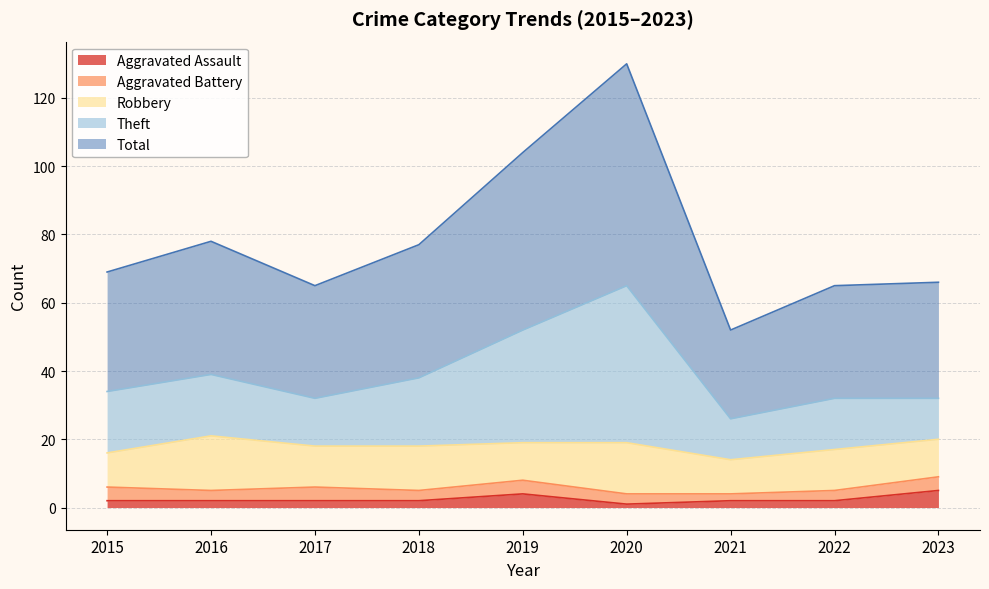

What are all the series names shown in the legend?

Aggravated Assault, Aggravated Battery, Robbery, Theft, Total